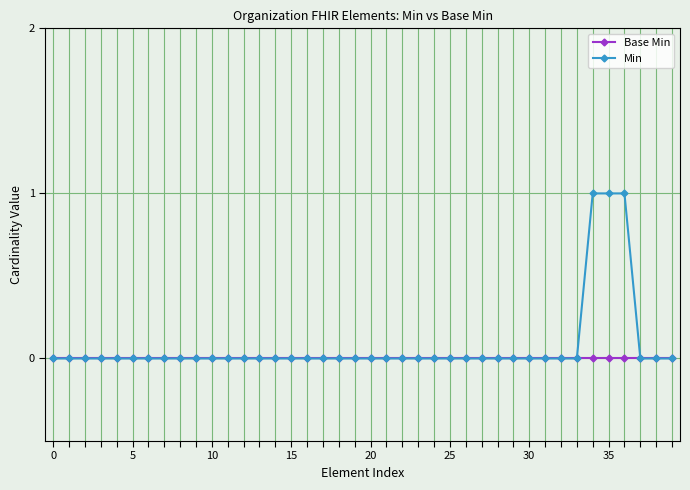

List the series in order of their peak value, lowest first.

Base Min, Min